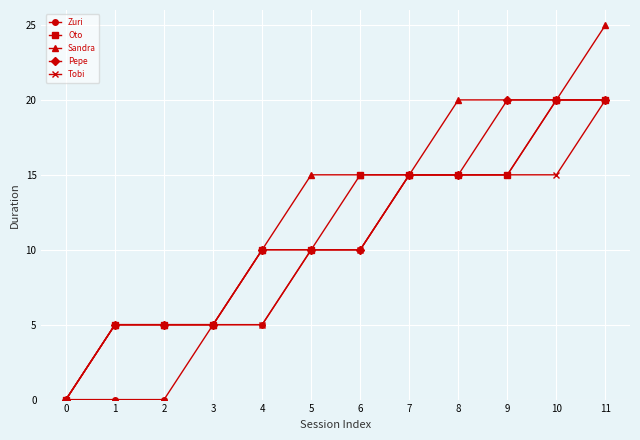

Which series has the largest range (max minus min)?

Sandra